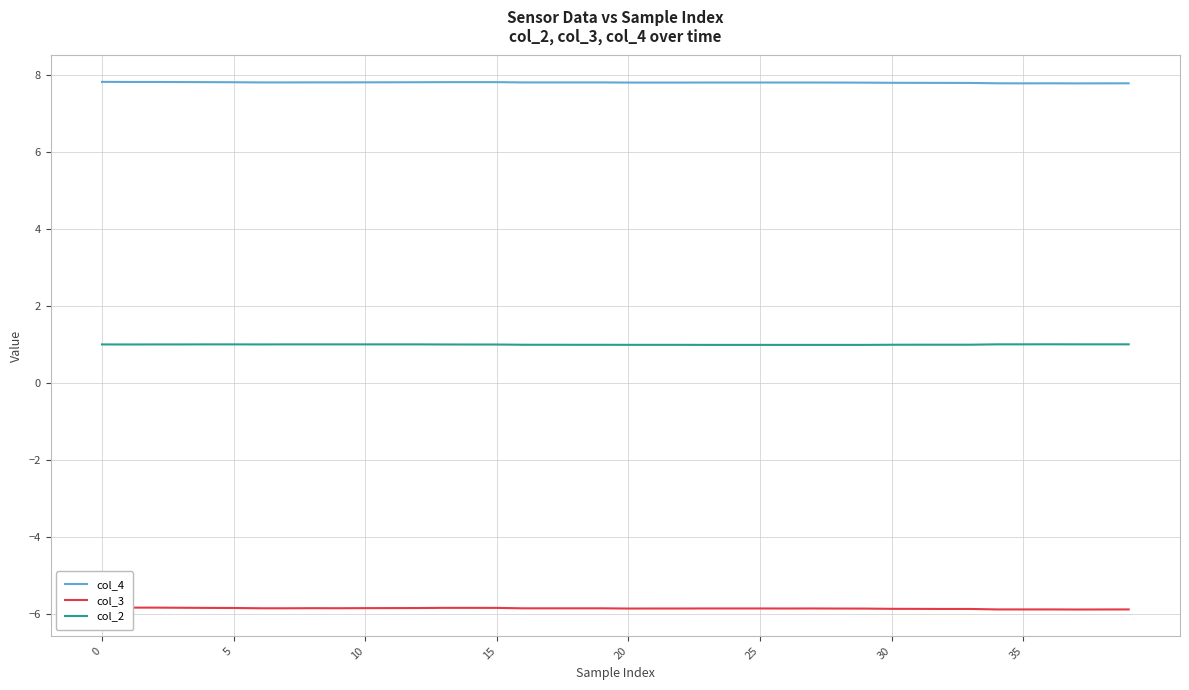

True or false: col_2 and col_4 intersect in this chart.

False